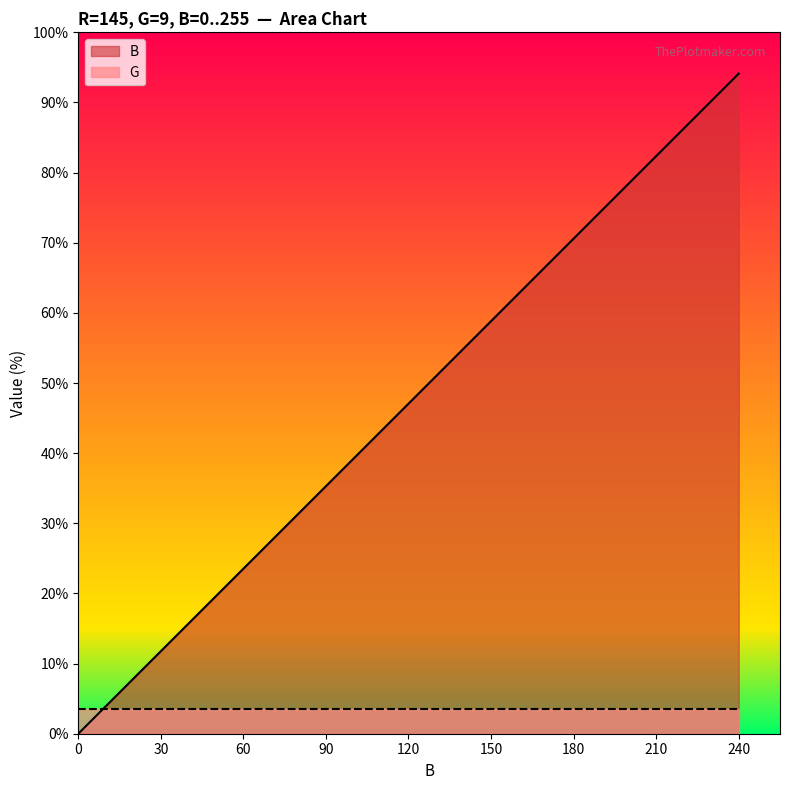

What is the greatest value displayed?

94.1